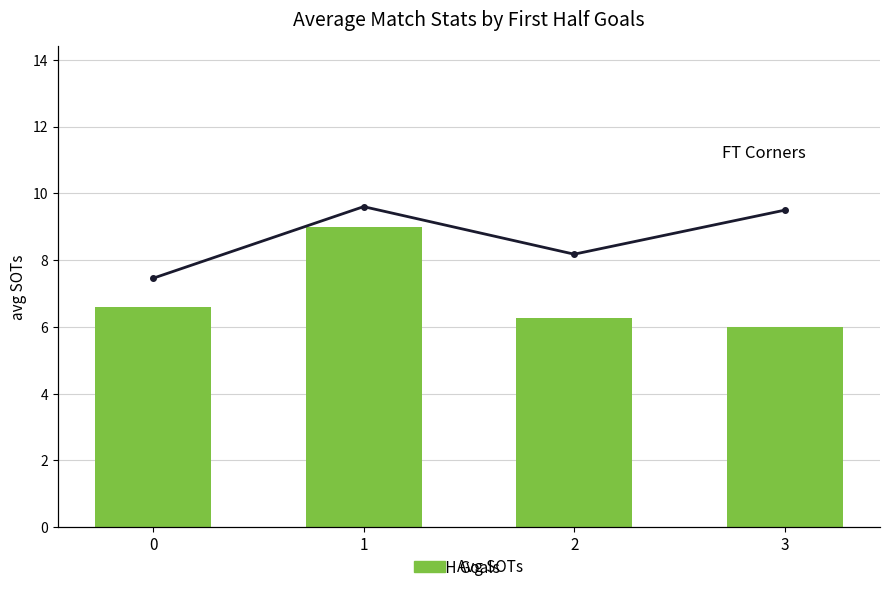

Are the bars grouped side by side (vs. stacked)?

Yes